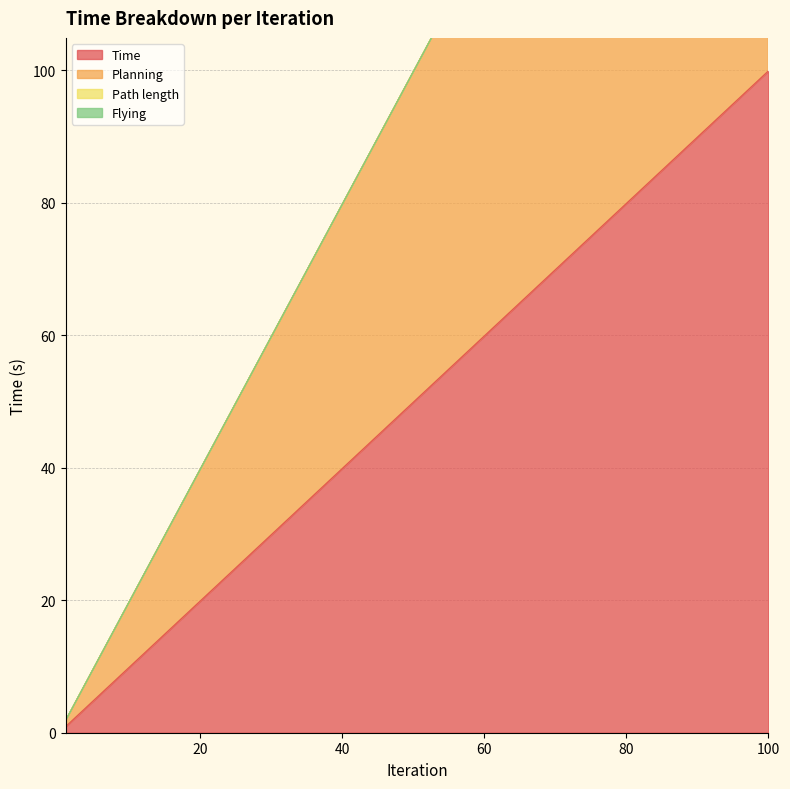

Is it true that Time equals 89.9 at 90?

True